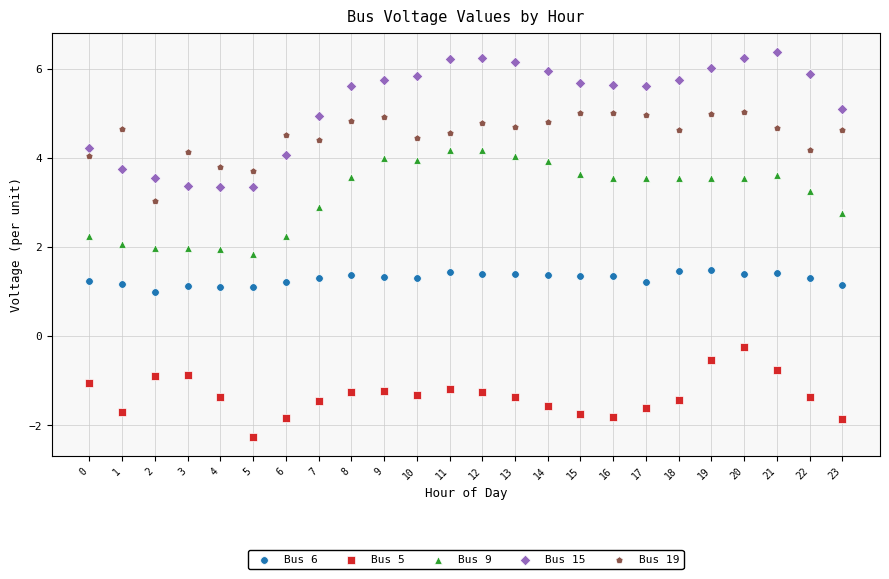

Which series has the widest spread of Y values?

Bus 15